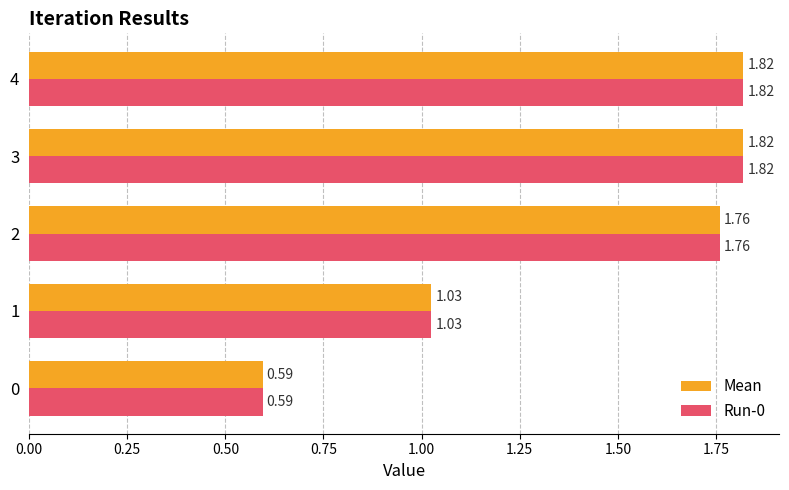

At how many categories does at least one series exceed 1?

4